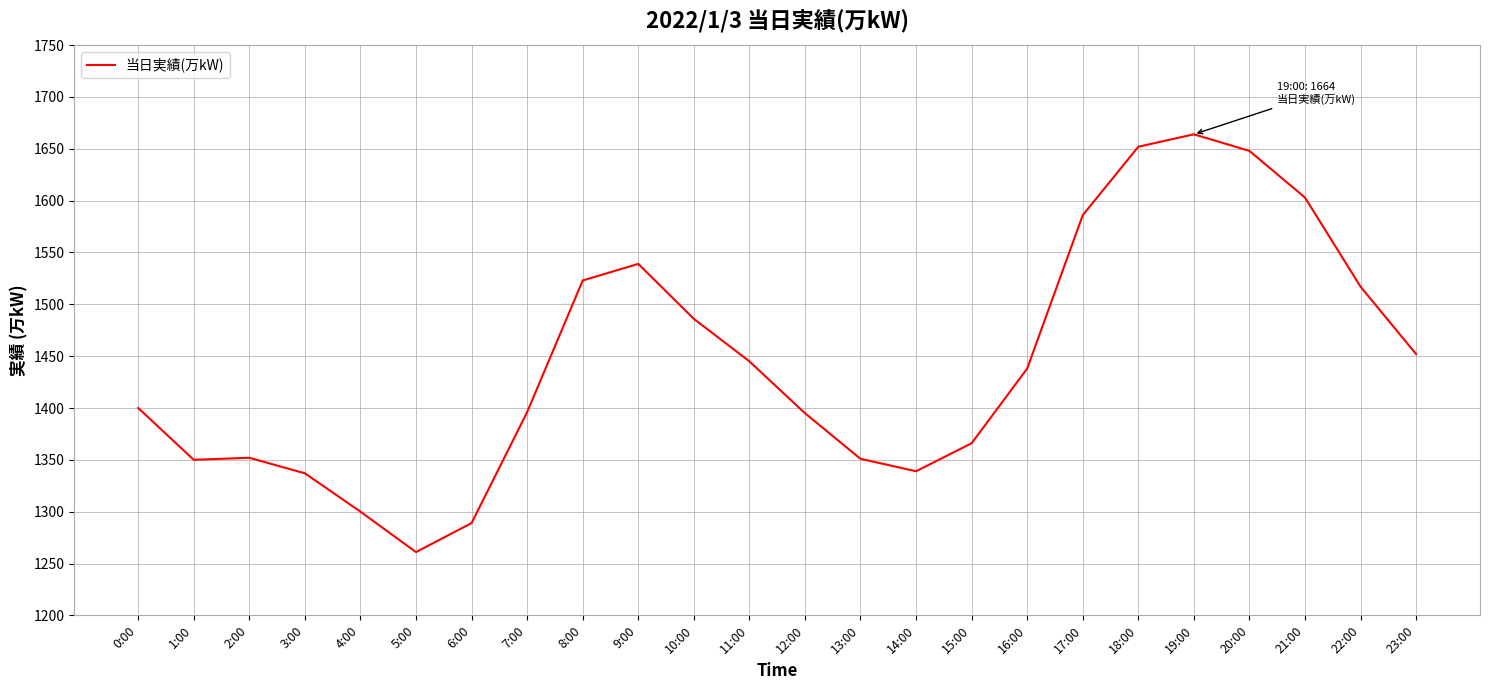

What is the change in value from 6:00 to 13:00?

+62